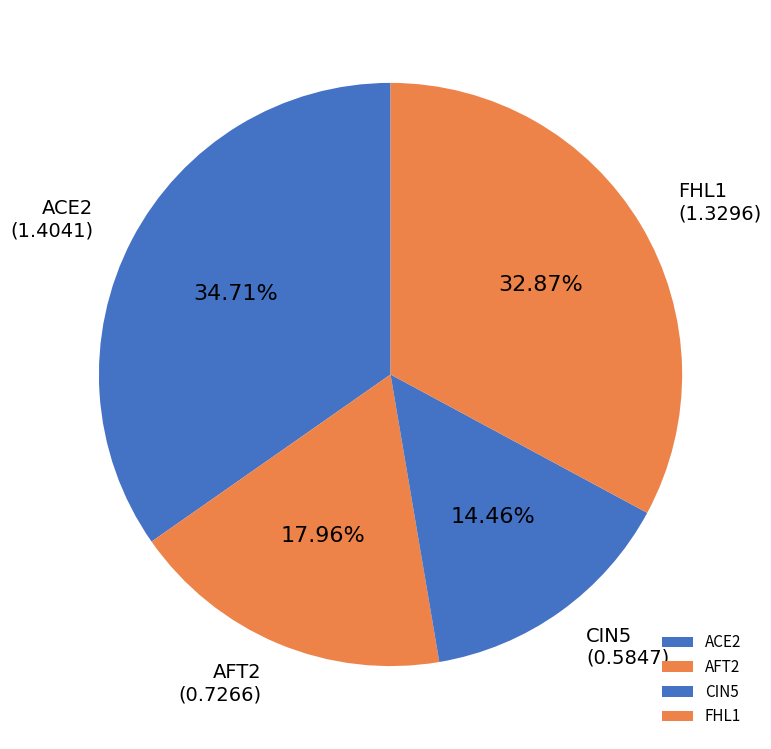

Which slice is the smallest?

CIN5